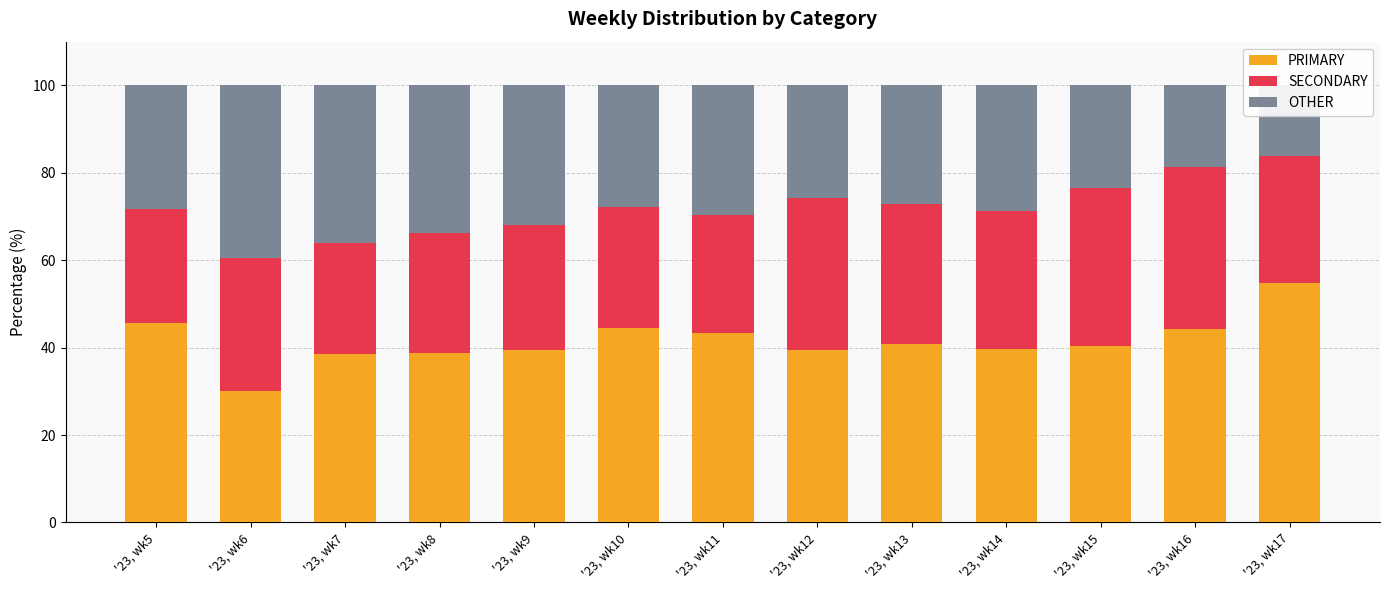

Which label corresponds to the largest value in the chart?

'23, wk17